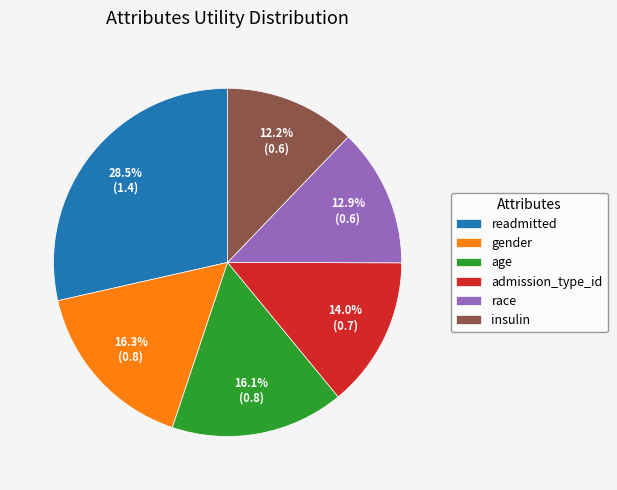

What percentage do admission_type_id and race together represent?

26.9%